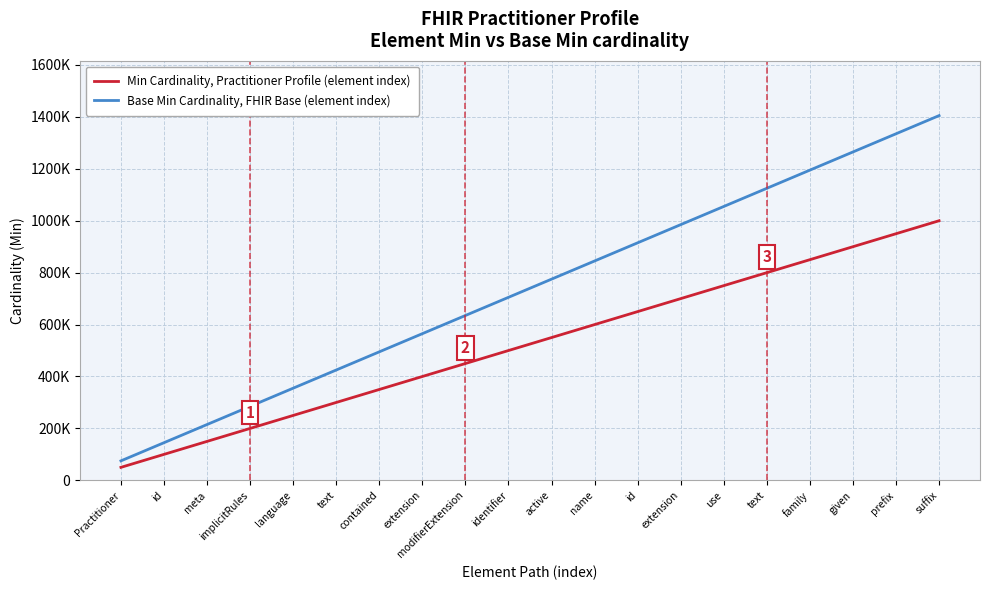

Is this an area chart (filled region under the line)?

No